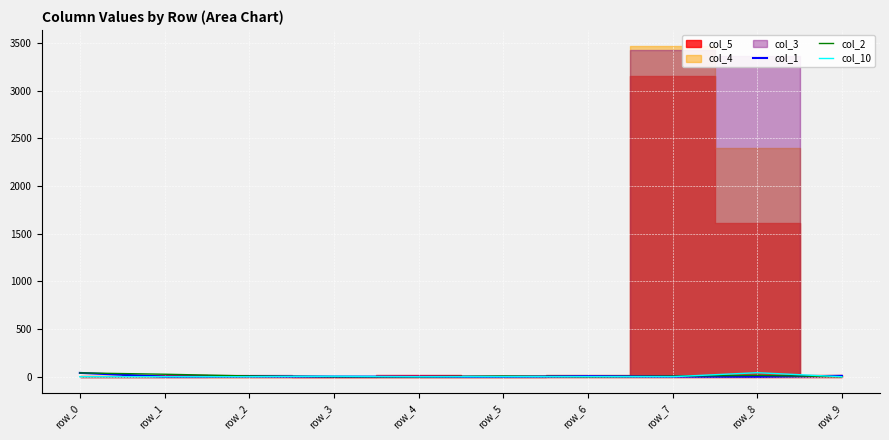

Is it true that col_2 equals 3 at row_7?

False